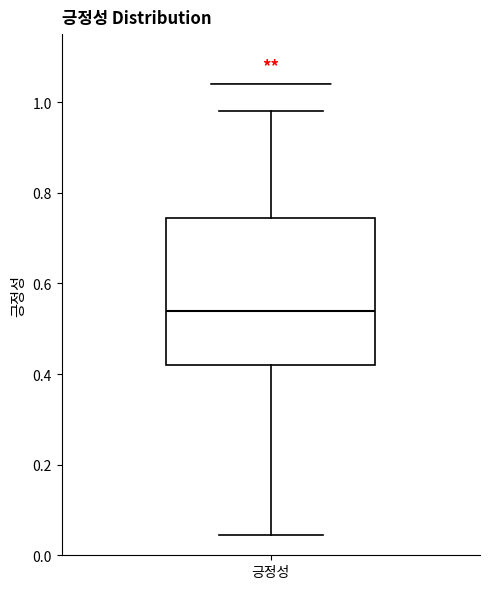

Where is the lower edge of the box for 긍정성 on the y-axis? The values are not printed on the chart, so give them approximately, as read against the axis.

0.42